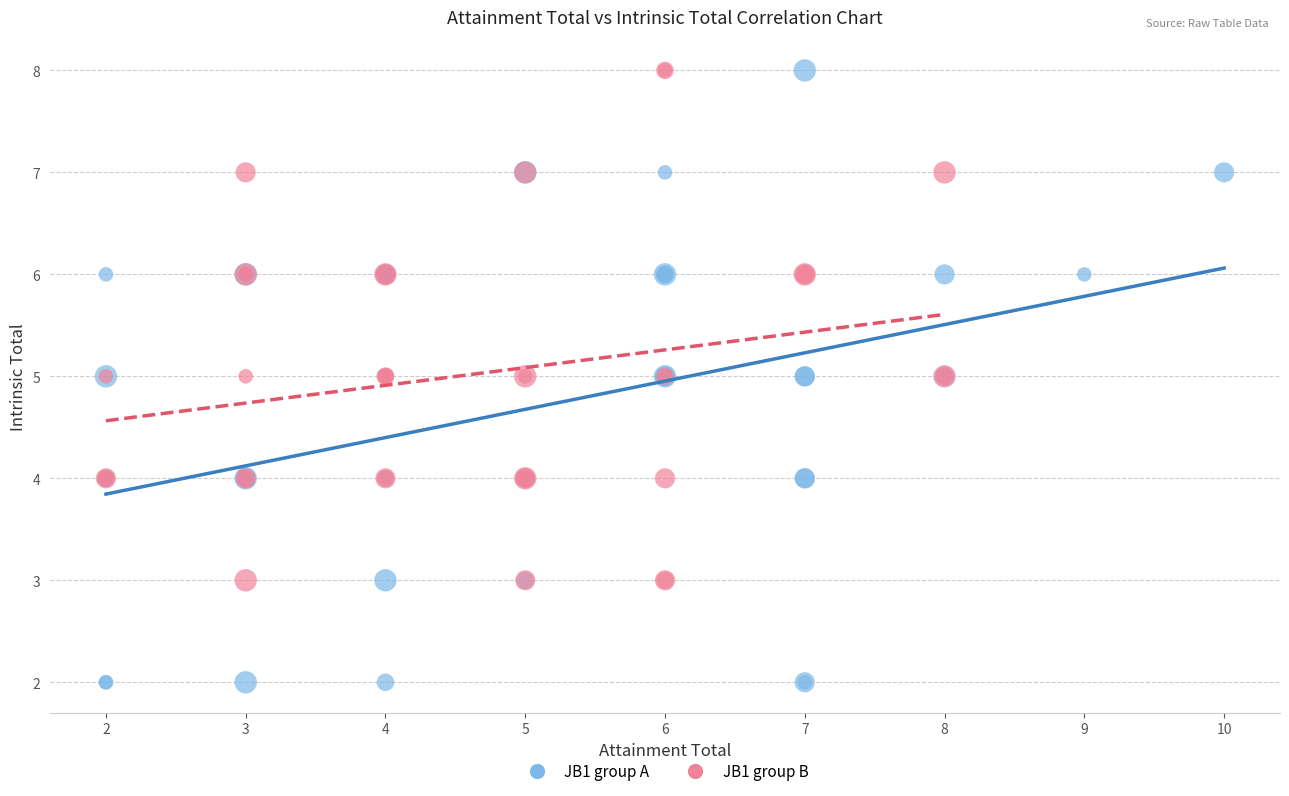

Which series contains the lowest Y value?

JB1 group A